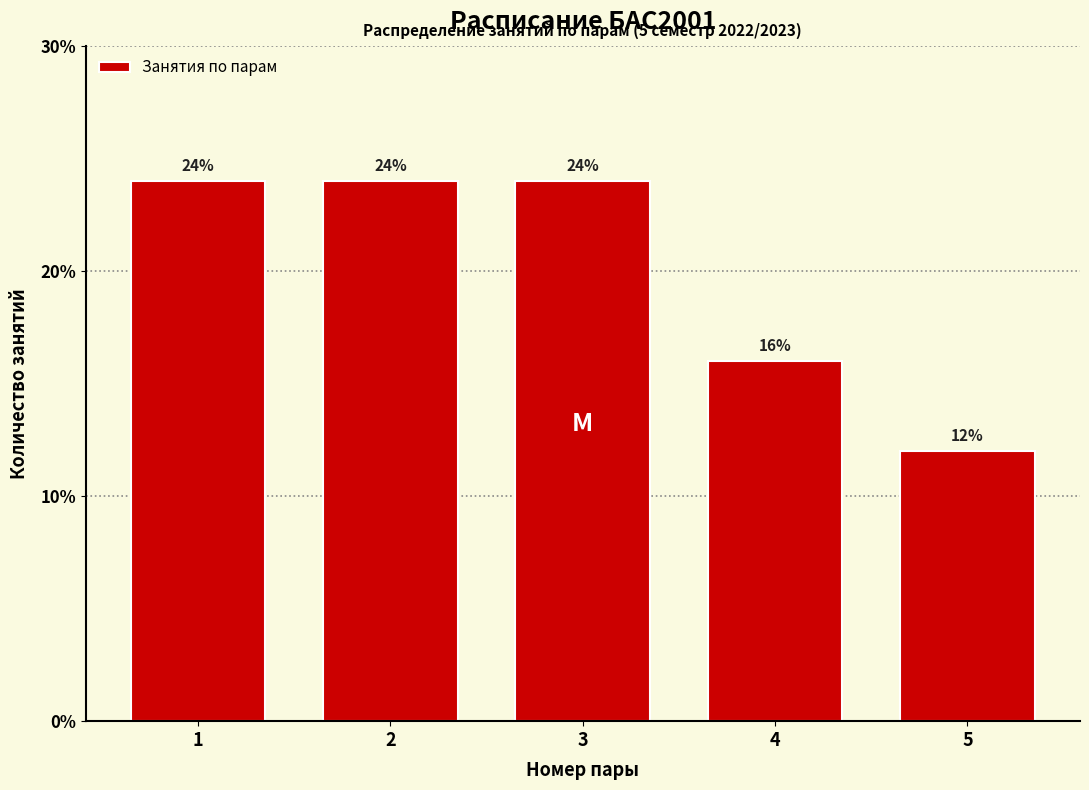

Are the bars horizontal?

No